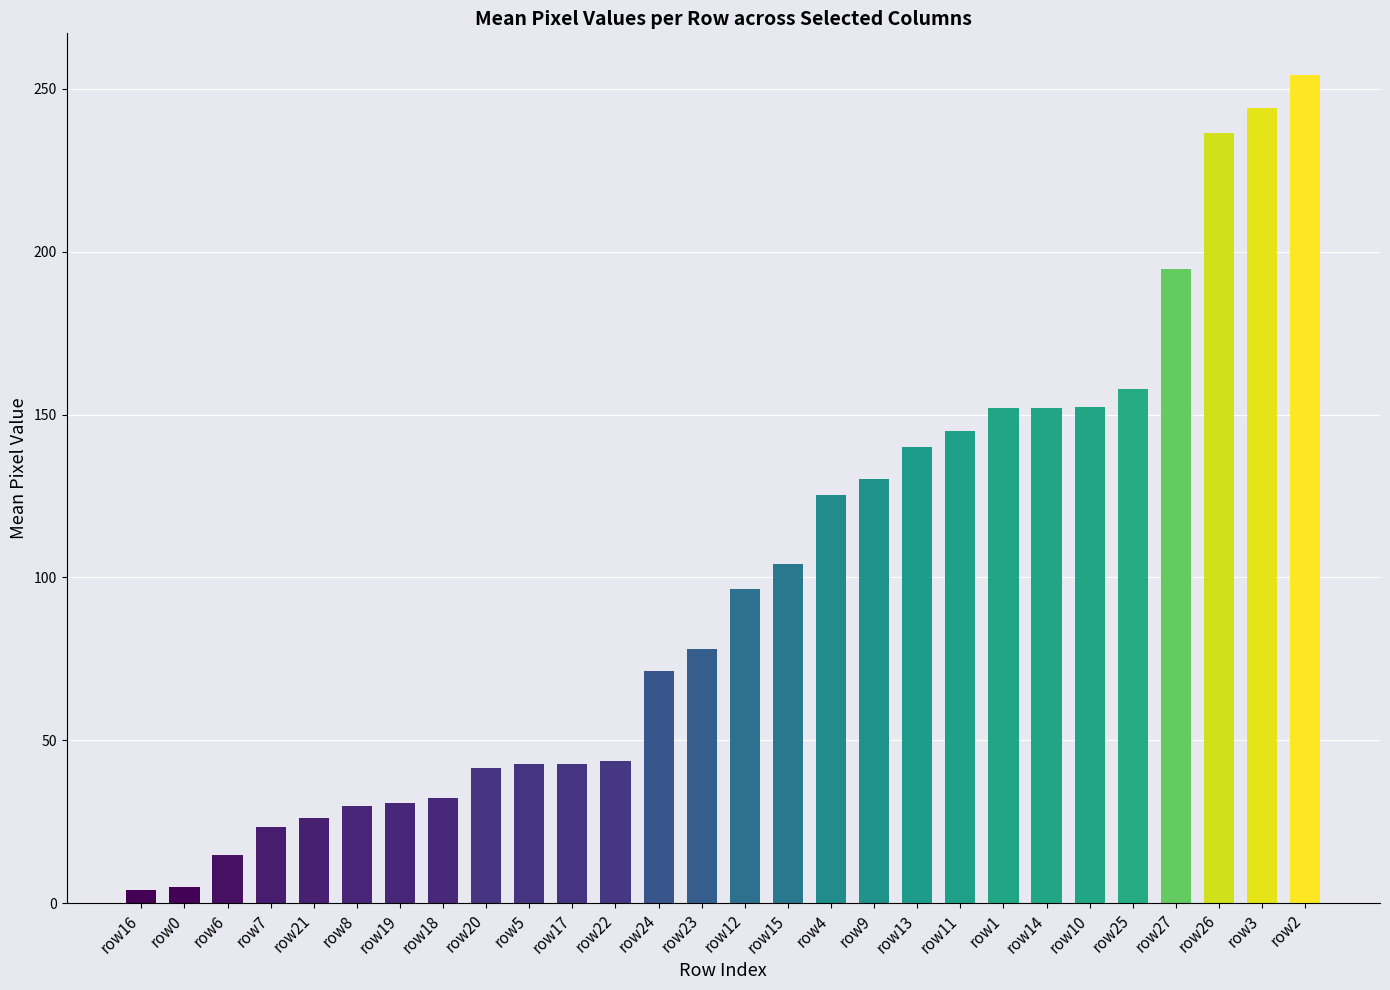

Between row24 and row12, which is larger?

row12